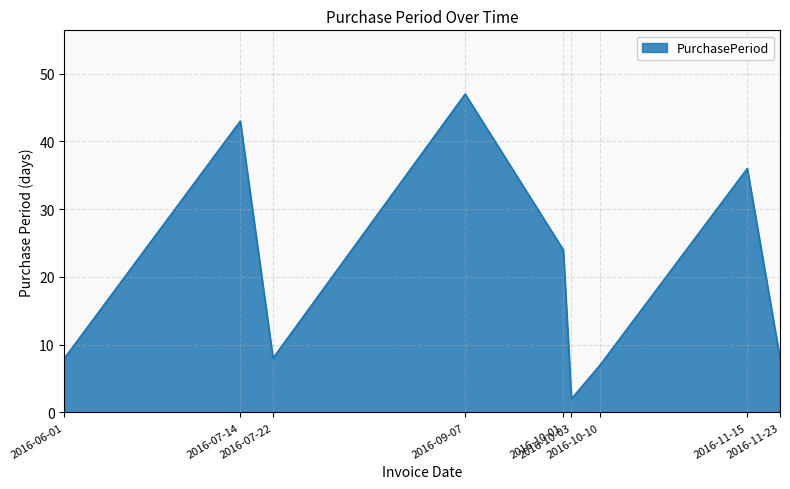

What is the difference between the maximum and minimum values?

45